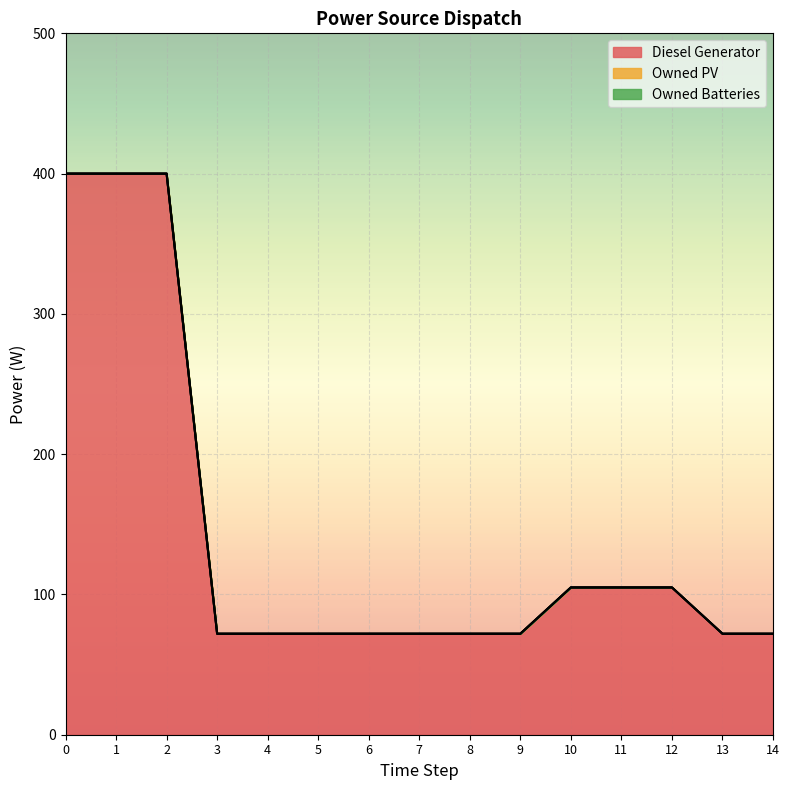

True or false: Diesel Generator and Owned Batteries intersect in this chart.

False